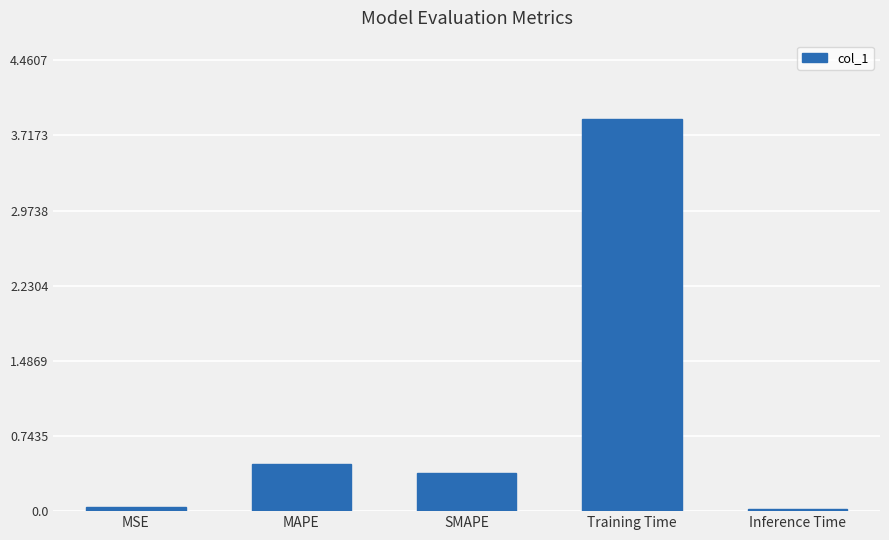

The chart shows a value of 1.6 at Training Time. True or false?

False